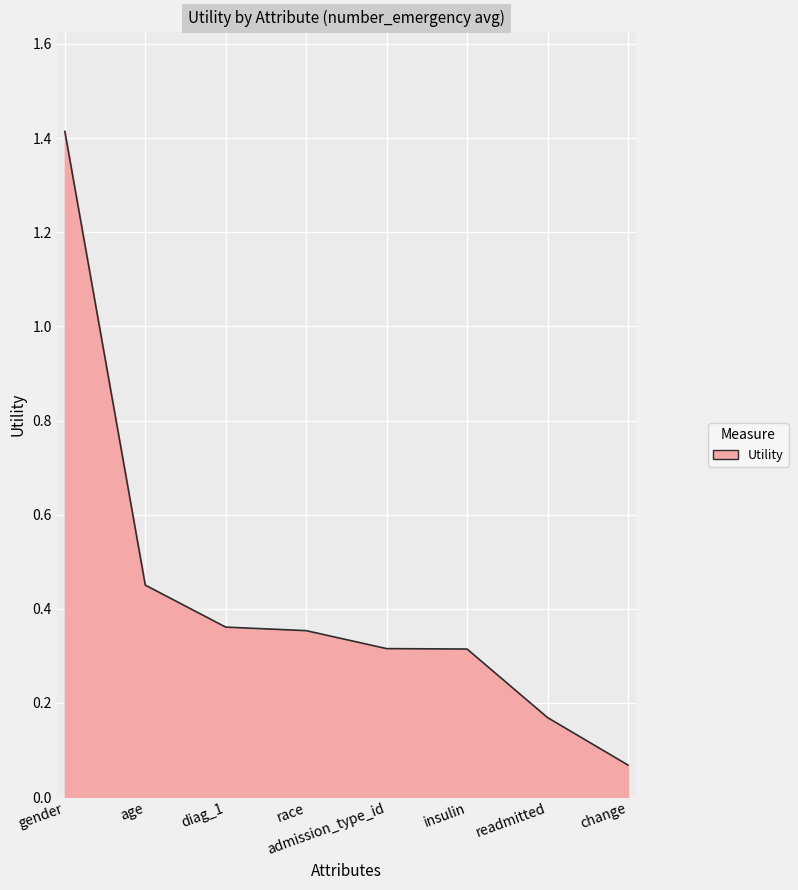

Is it true that the value at insulin is 0.3?

True